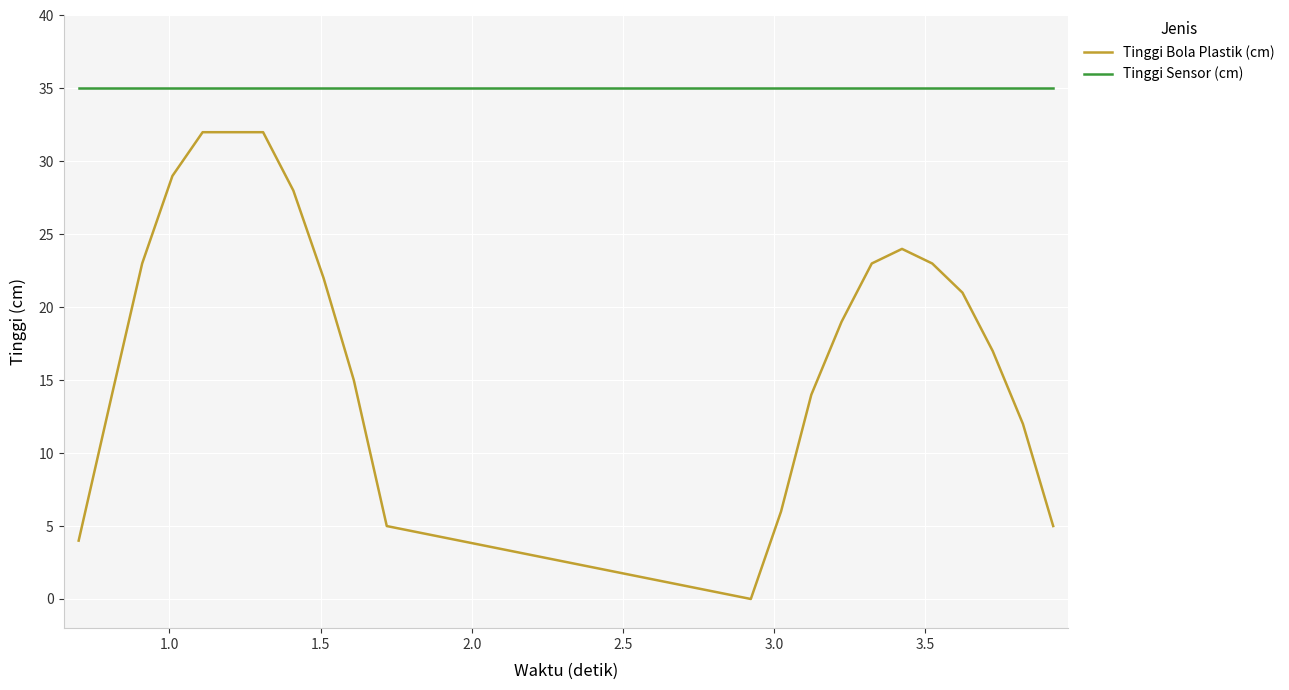

Which series has the largest total across all categories?

Tinggi Sensor (cm)